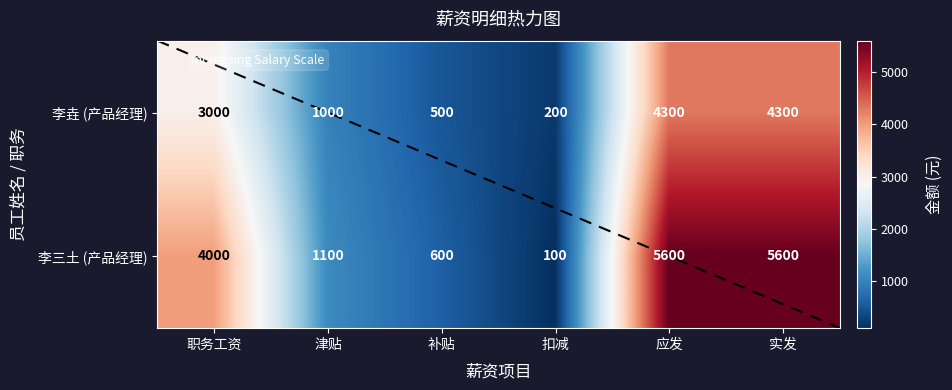

Which series has the largest total across all categories?

李三土 (产品经理)